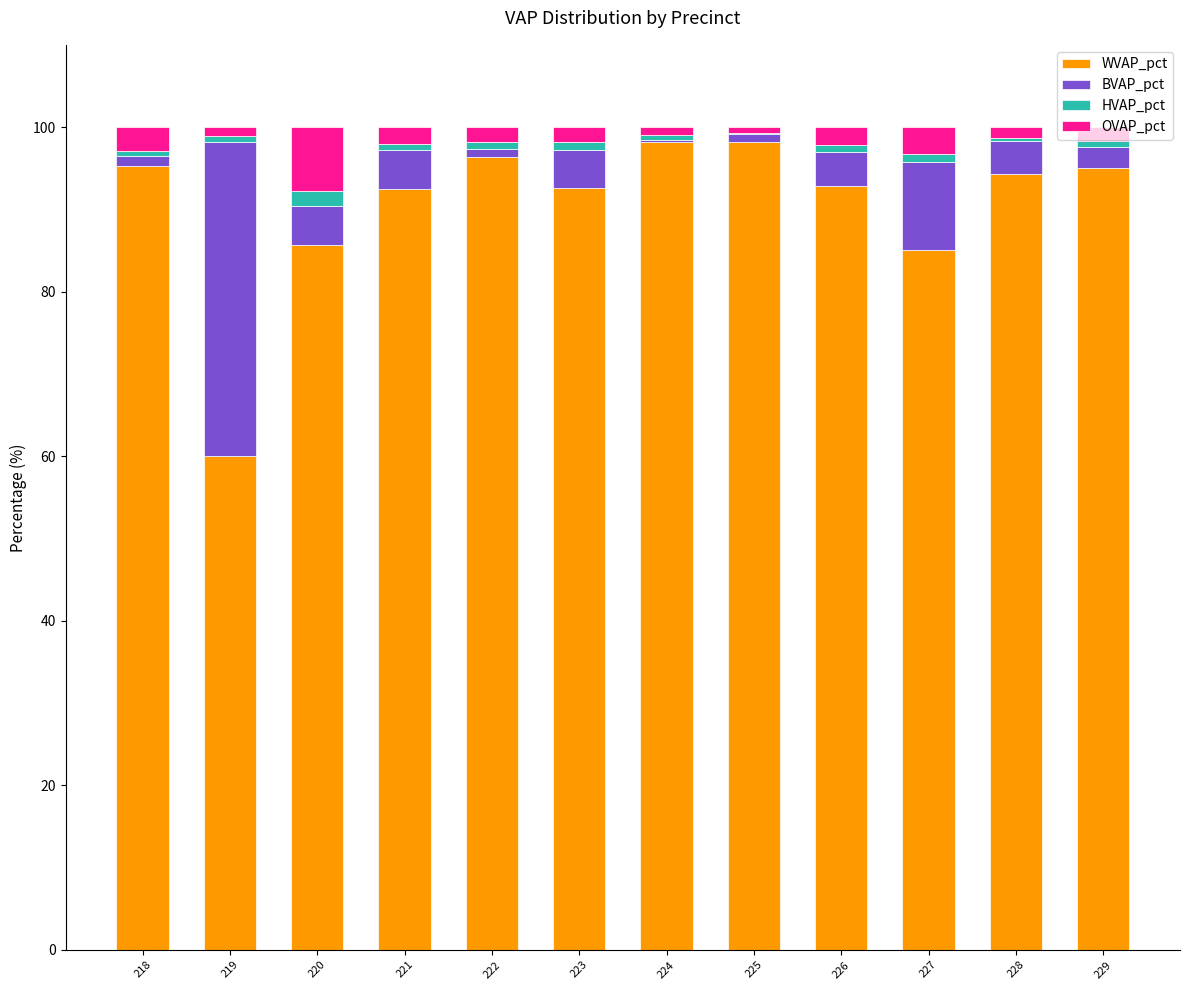

Are the bars grouped side by side (vs. stacked)?

No